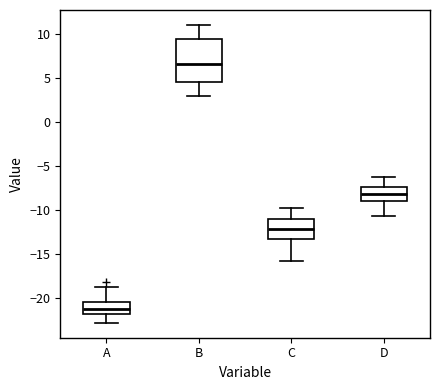

Which box's median line is the highest?

B